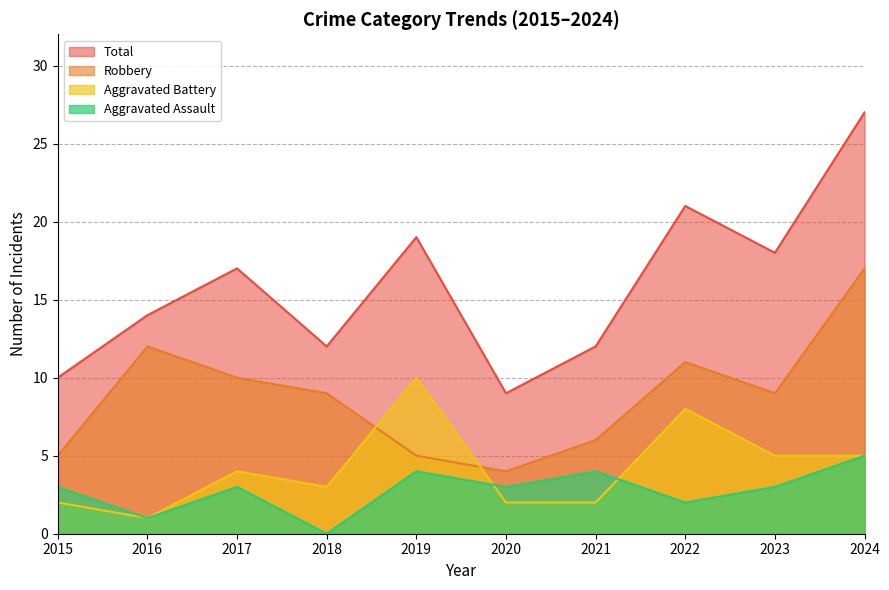

At how many categories does at least one series exceed 16?

5